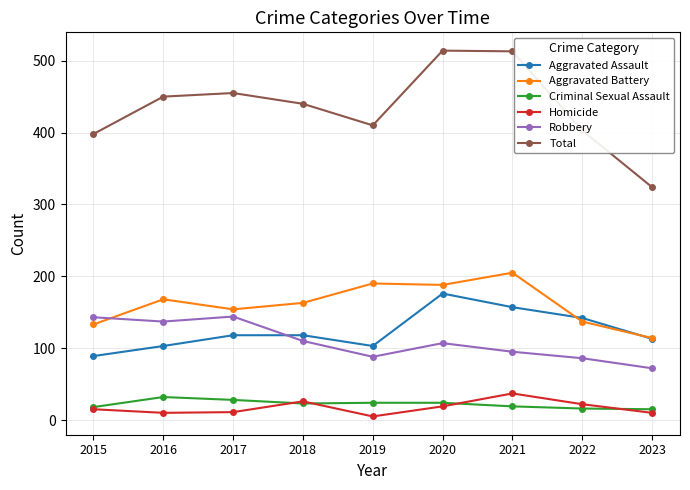

What is the total value across all series at 2021?

1026